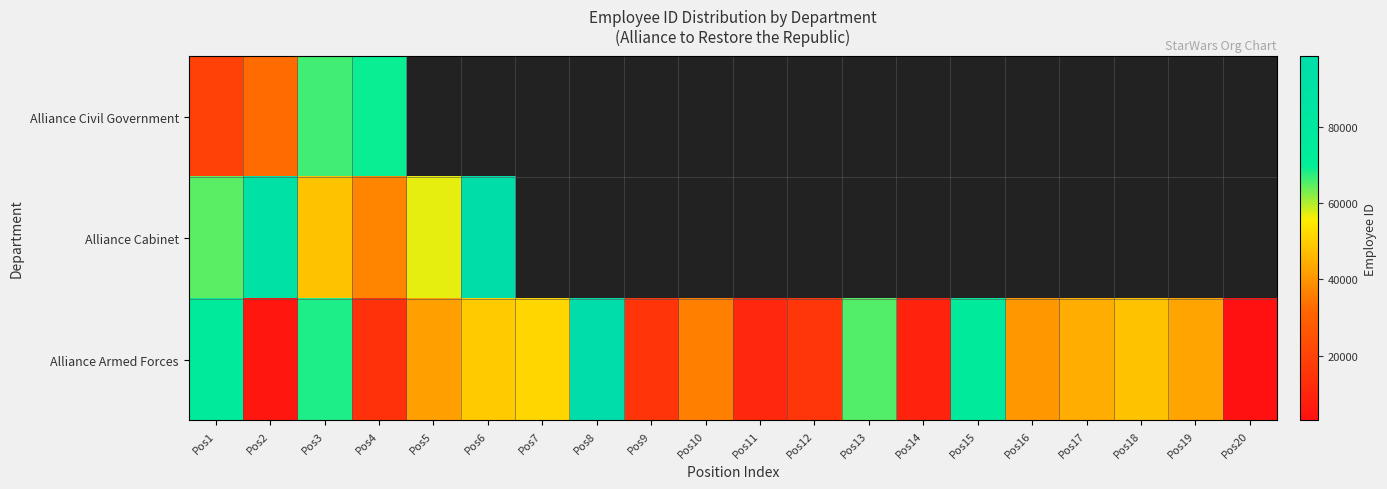

Rank the series by their average value, from lowest to highest.

Alliance Civil Government, Alliance Cabinet, Alliance Armed Forces